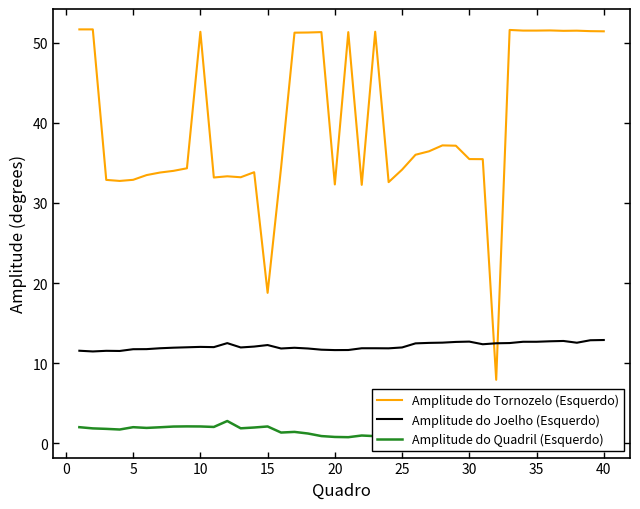

What is the highest value of the Amplitude do Tornozelo (Esquerdo) series?

51.7